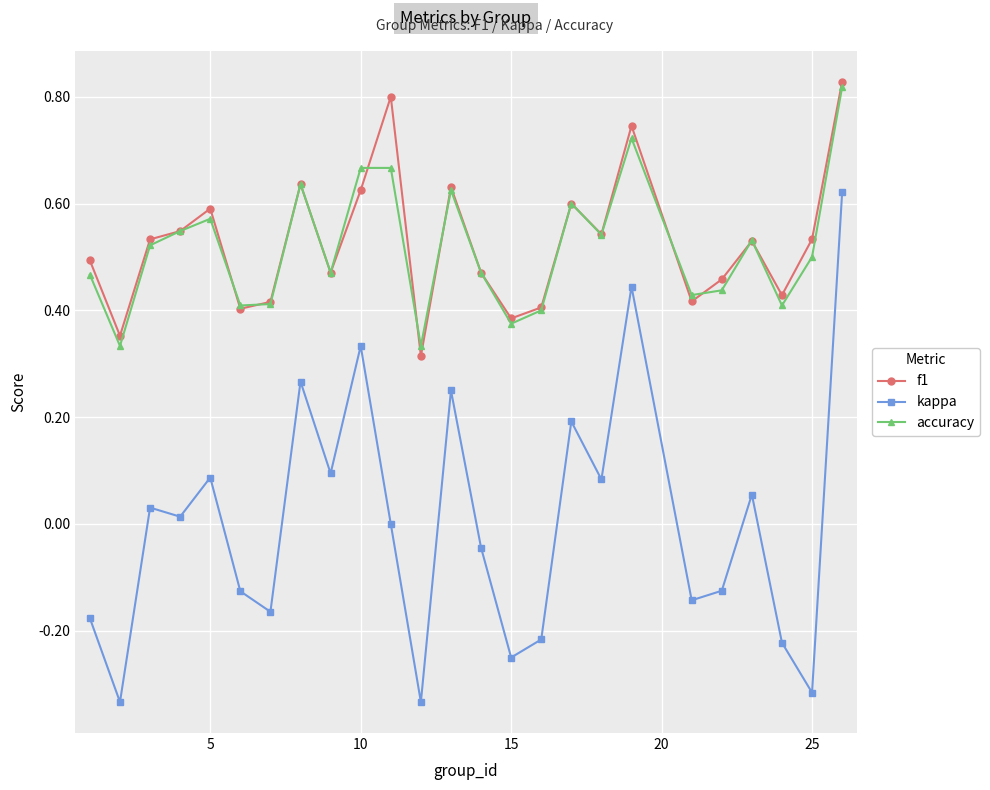

True or false: kappa has more than 1 interior local peaks.

True